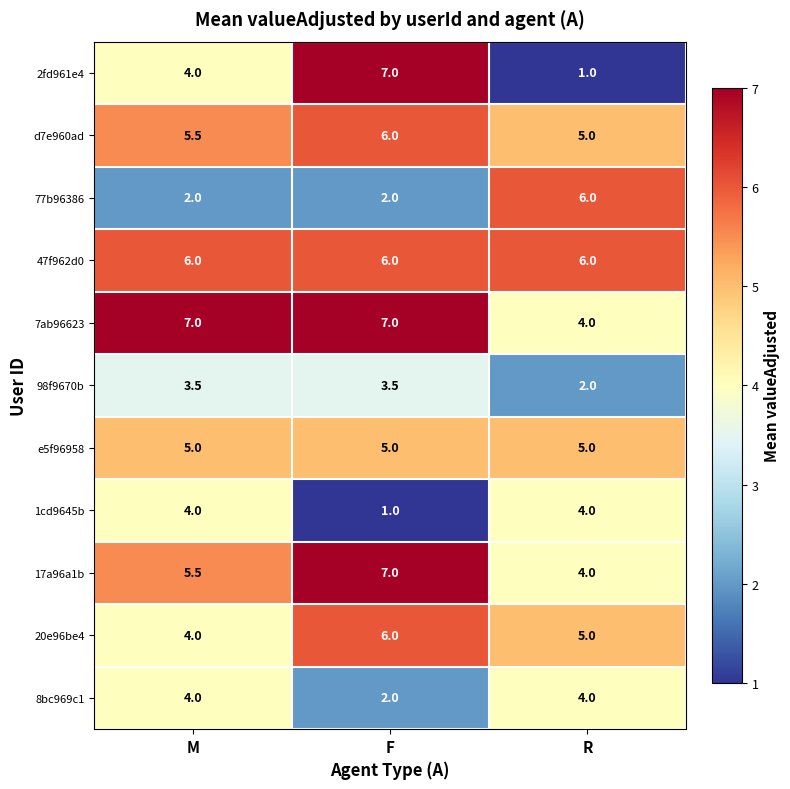

The value of 7ab96623 at F is 9.9. True or false?

False